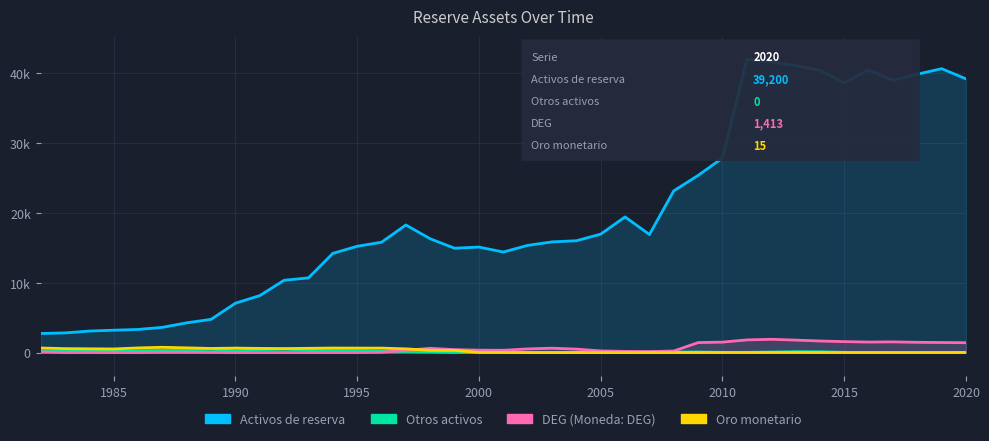

What are all the series names shown in the legend?

Activos de reserva, Otros activos, DEG (Moneda: DEG), Oro monetario